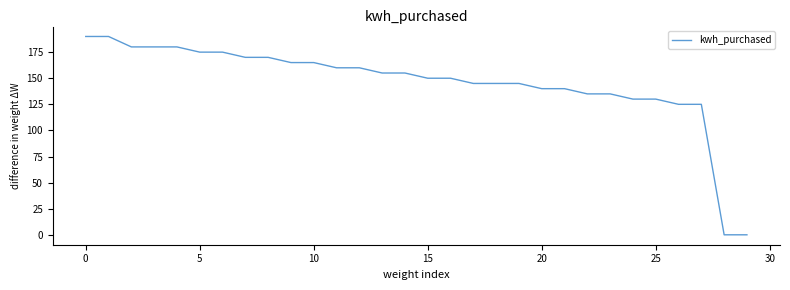

What is the greatest value displayed?

190